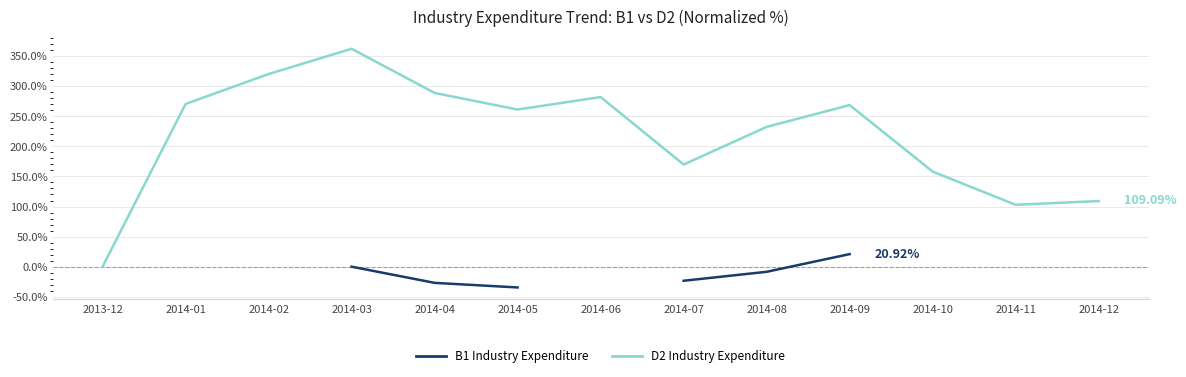

How many data points in D2 Industry Expenditure are less than 261?

6